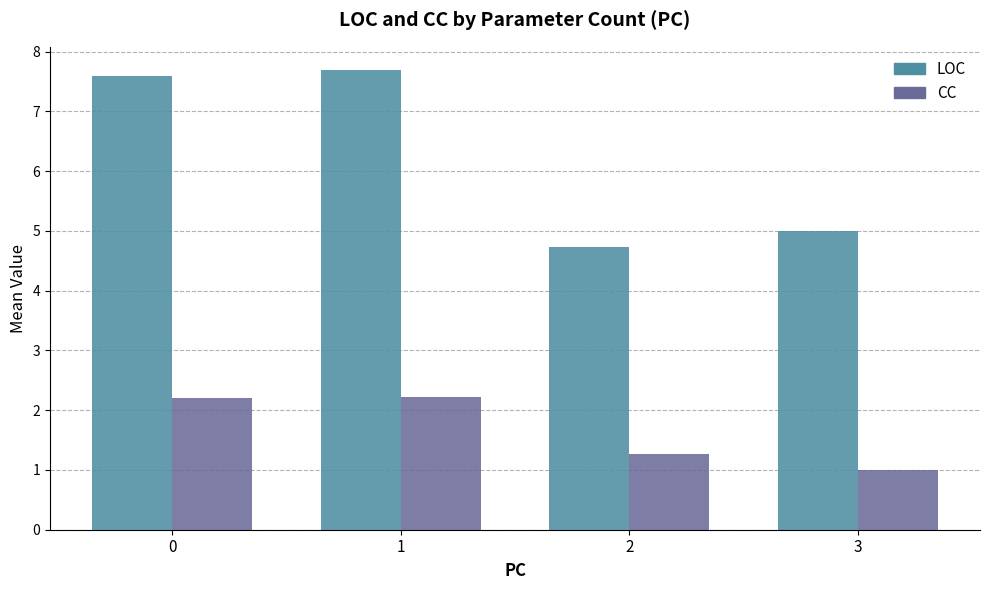

Which series changed the most between 0 and 3?

LOC